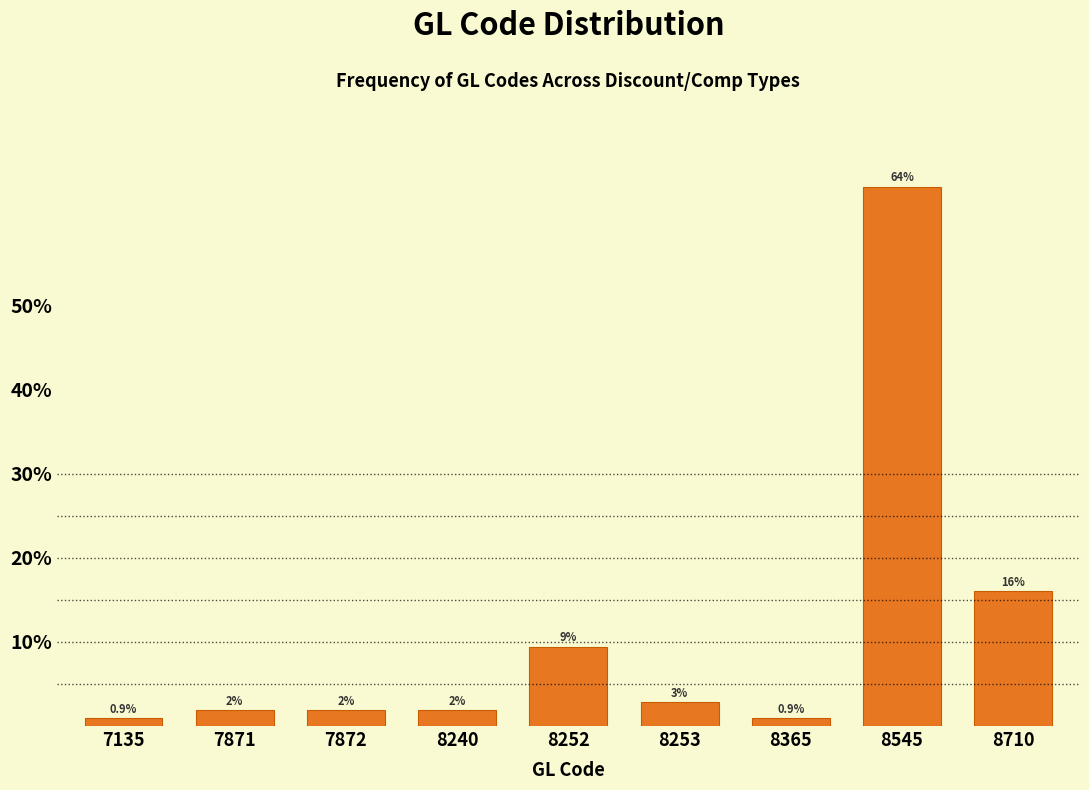

How many bars are there in total?

9